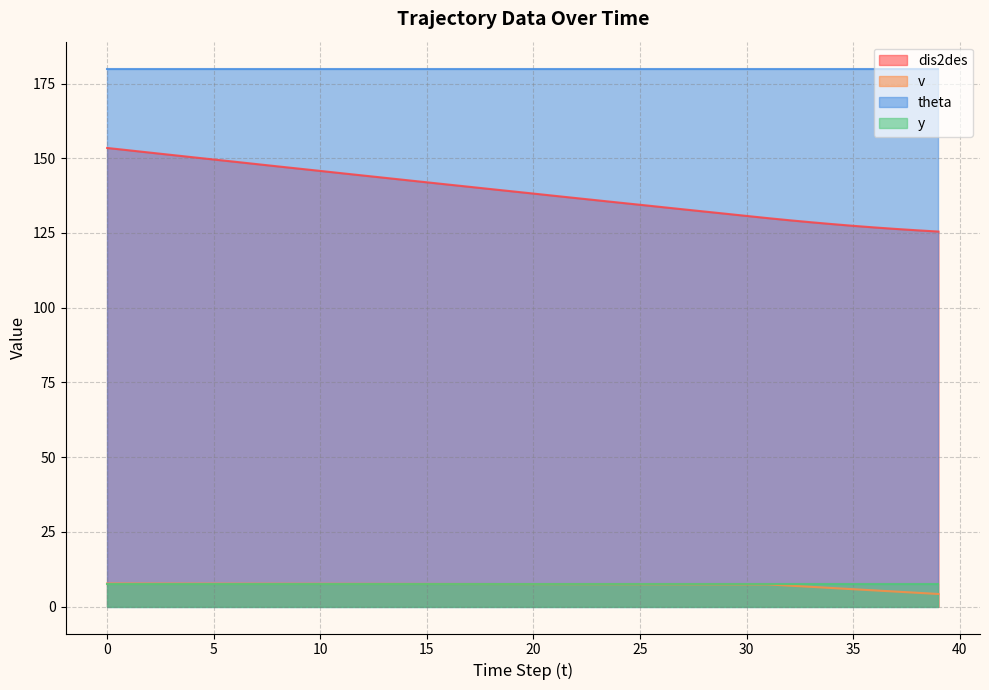

What is the value of the dis2des point at the 27th from the left?

133.7